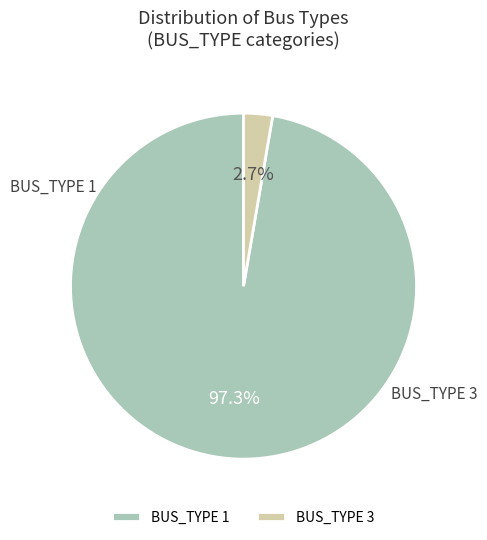

Do BUS_TYPE 3 and BUS_TYPE 1 together represent more than half of the pie?

Yes